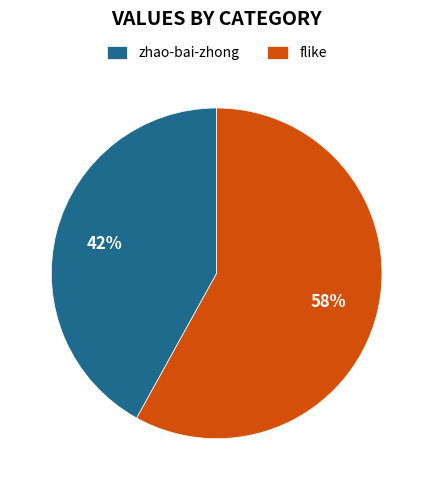

Rank the categories by value from lowest to highest.

zhao-bai-zhong, flike